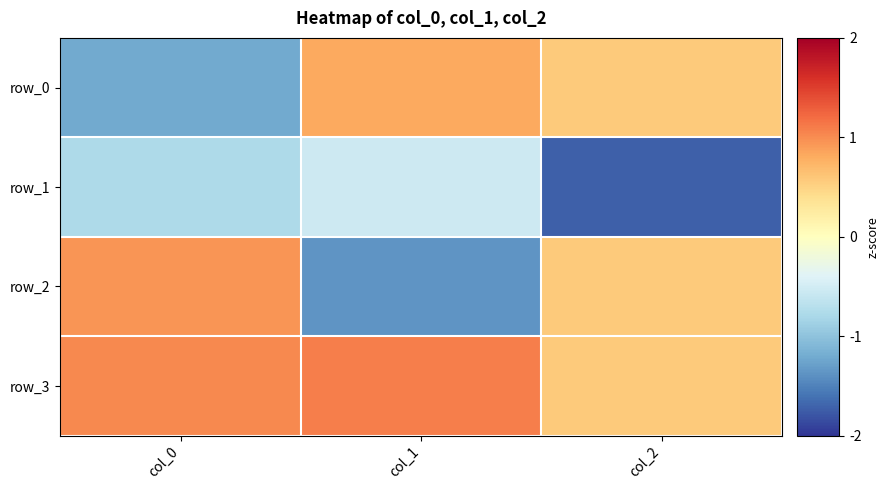

The row_0 series shows 0.8 at col_1. True or false?

True